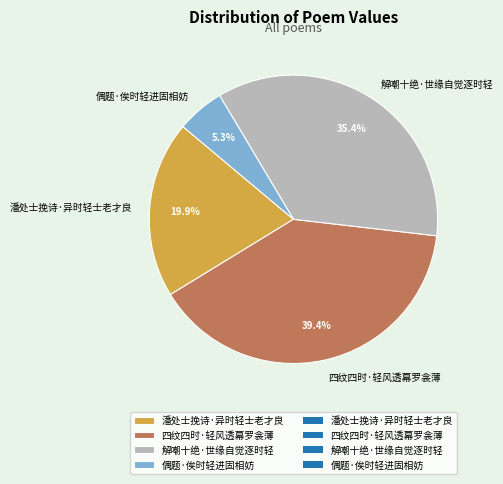

To the nearest percent, what percentage of the pie is 偶题·俟时轻进固相妨?

5%